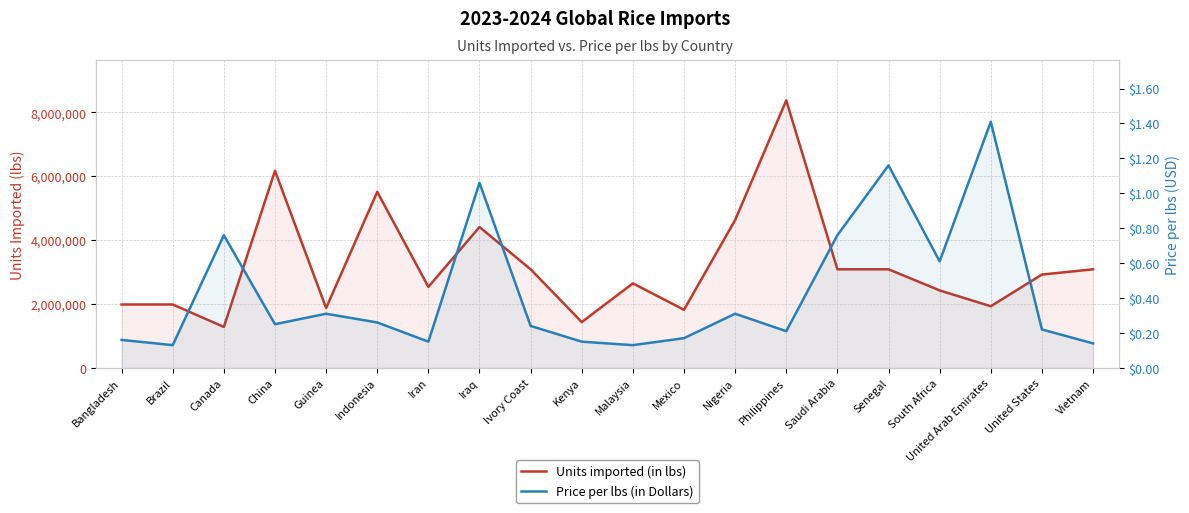

The value of Units imported (in lbs) at United States is 4057988.8. True or false?

False